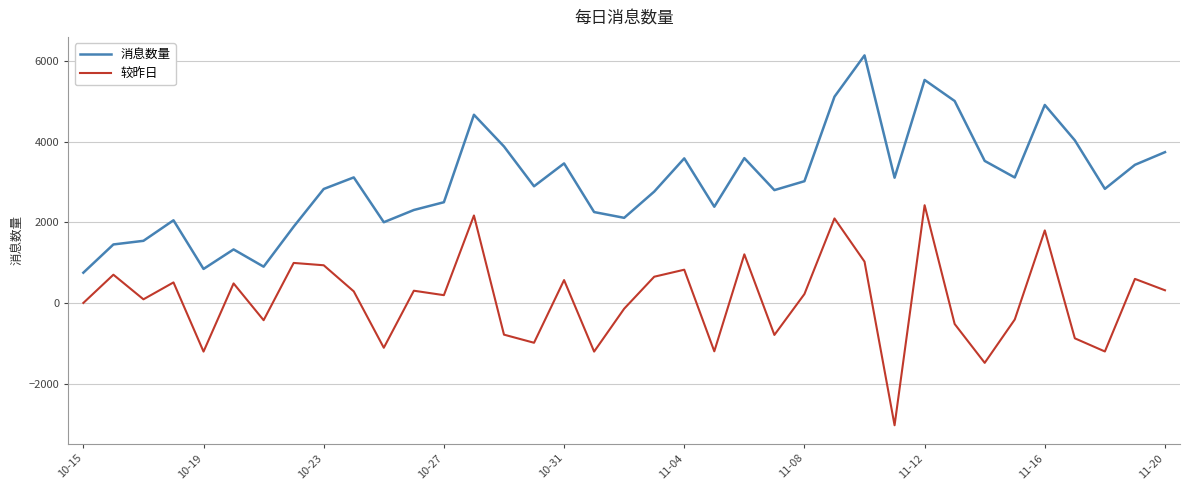

Which series has the largest total across all categories?

消息数量